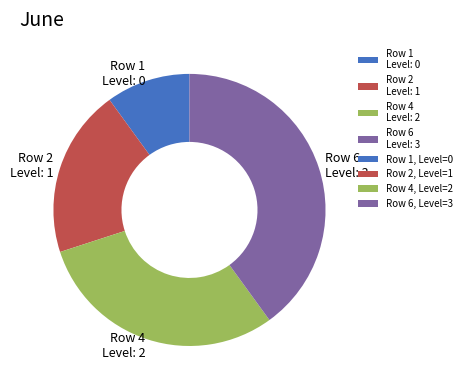

Approximately how many times larger is the value at Row 2 compared to Row 4?

0.7